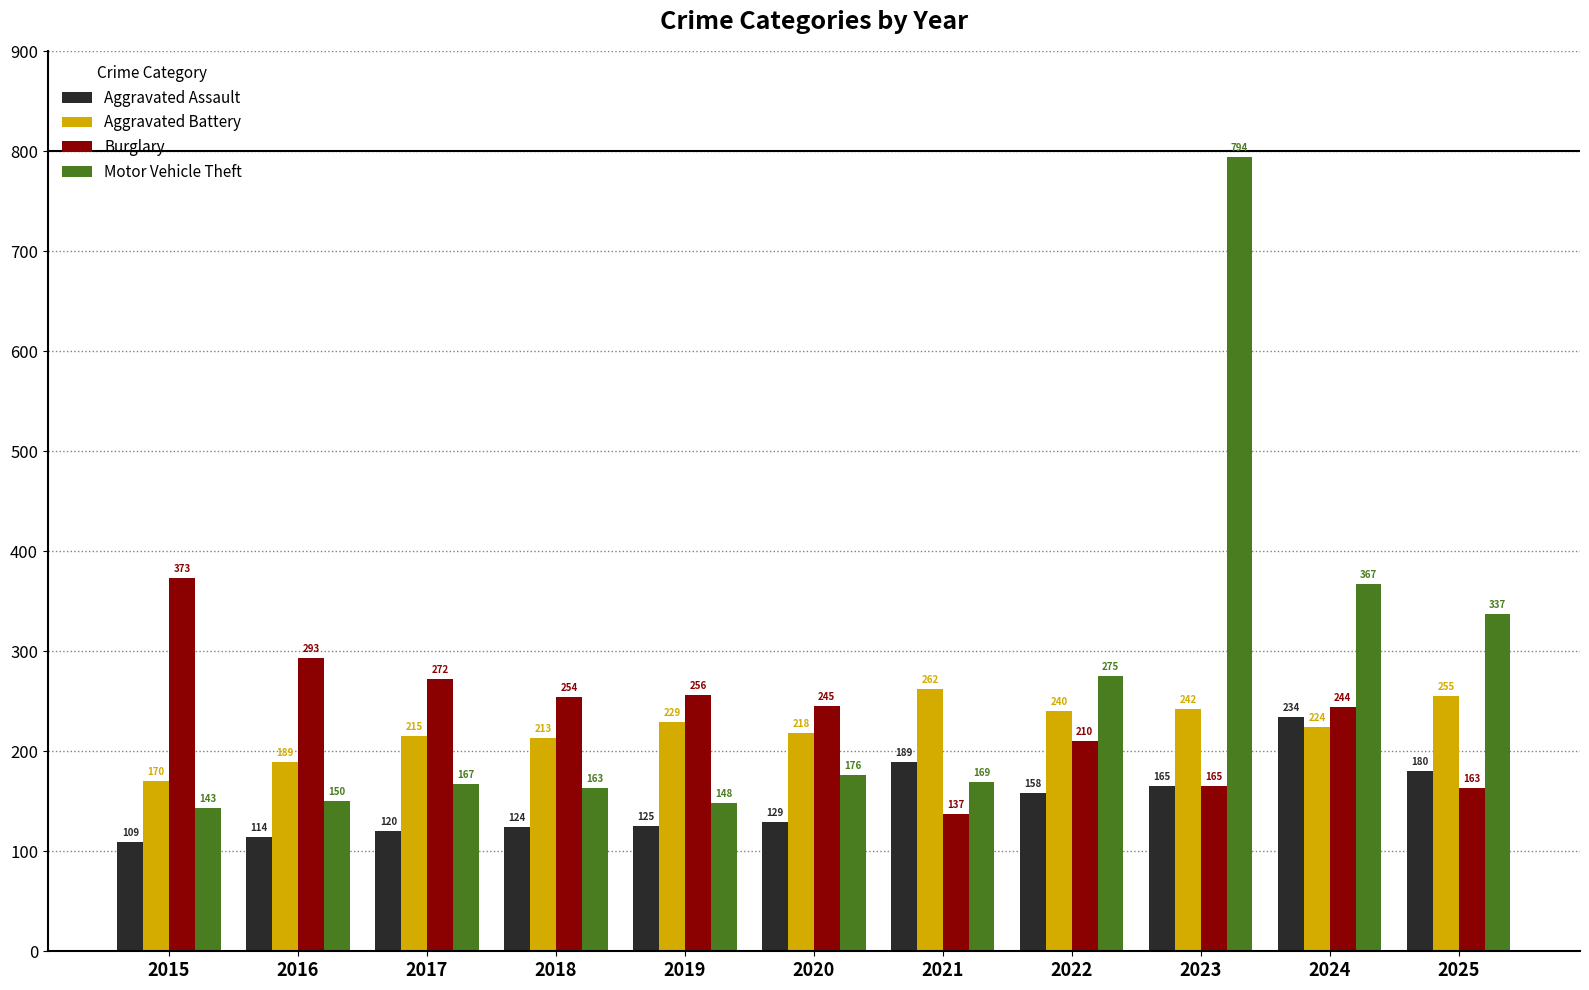

List the labels in order of Aggravated Assault value, smallest first.

2015, 2016, 2017, 2018, 2019, 2020, 2022, 2023, 2025, 2021, 2024